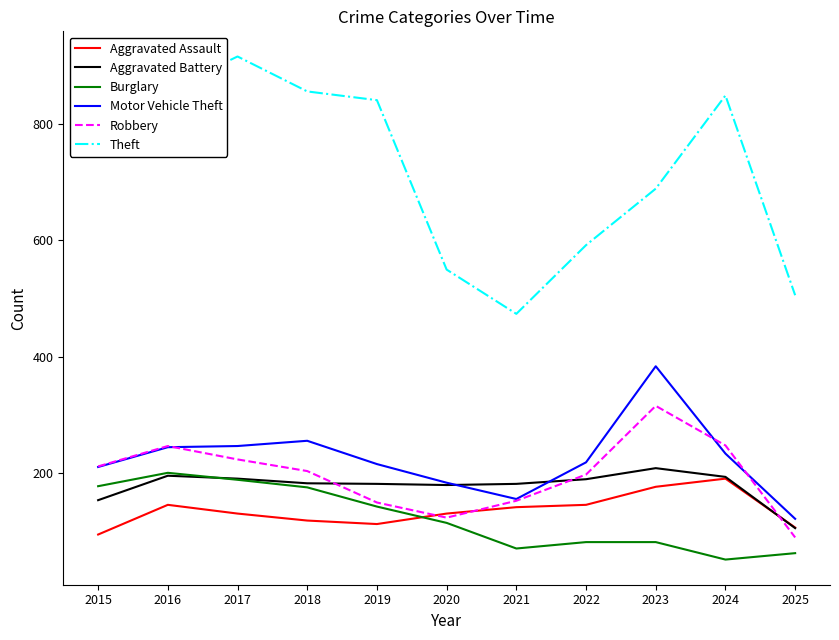

Which series has the largest total across all categories?

Theft